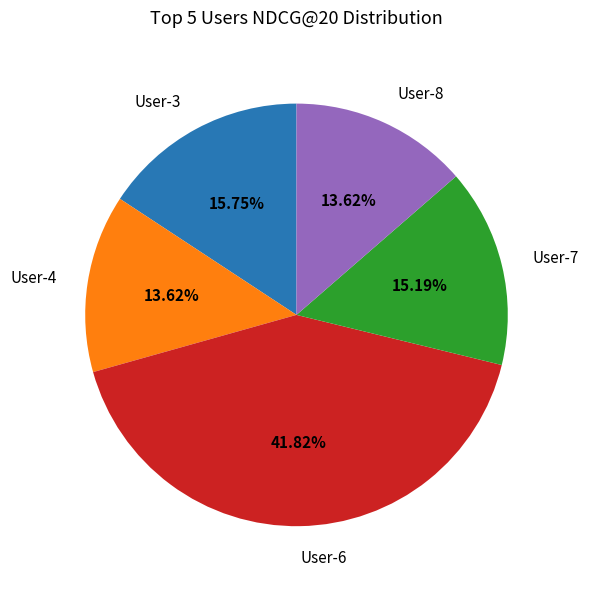

Is User-6 the majority of the pie?

No